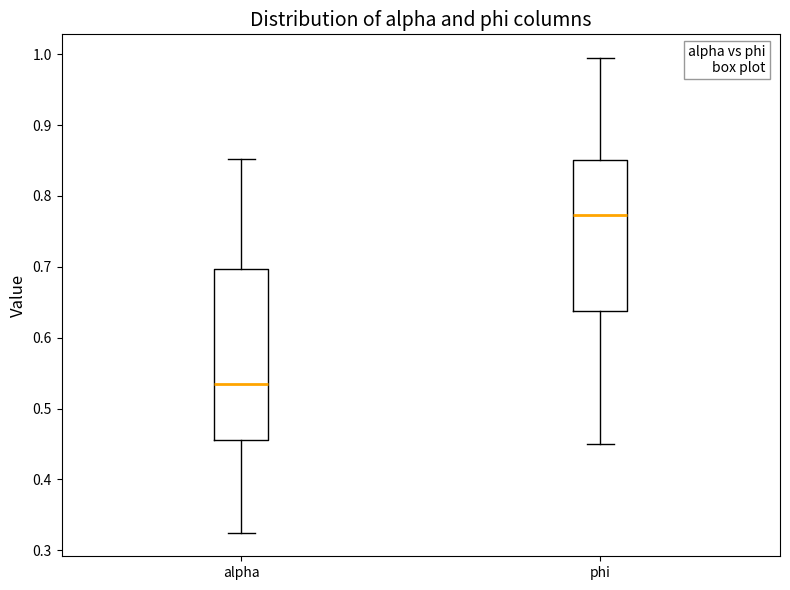

Reading left to right, read every box against the y-axis: the position of its median line, the range the box covers, and the ends of its whiskers. The values are not printed on the chart, so give them approximately, as read against the axis.

alpha: median 0.53, box 0.46 to 0.70, whiskers 0.33 to 0.85
phi: median 0.77, box 0.64 to 0.85, whiskers 0.45 to 0.99